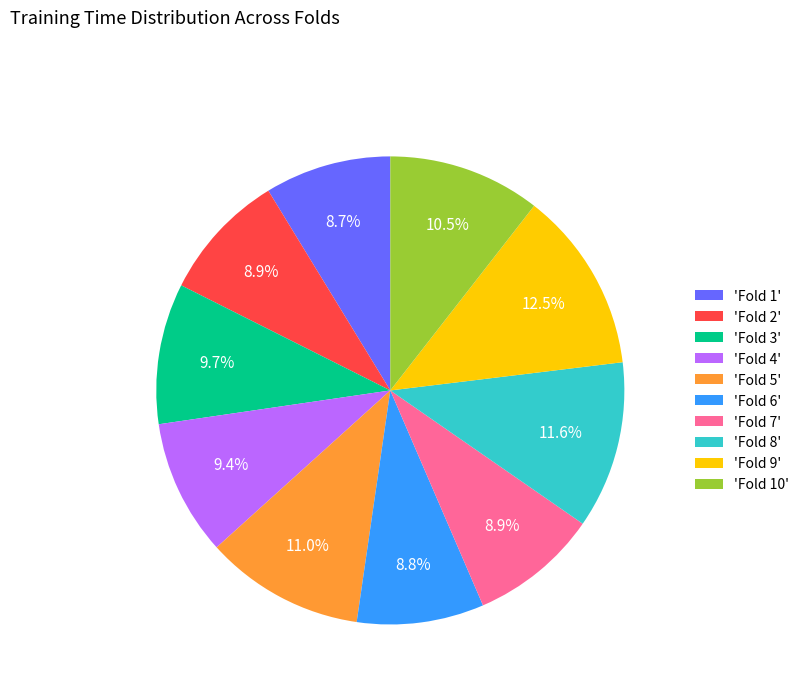

How many segments does this pie chart have?

10